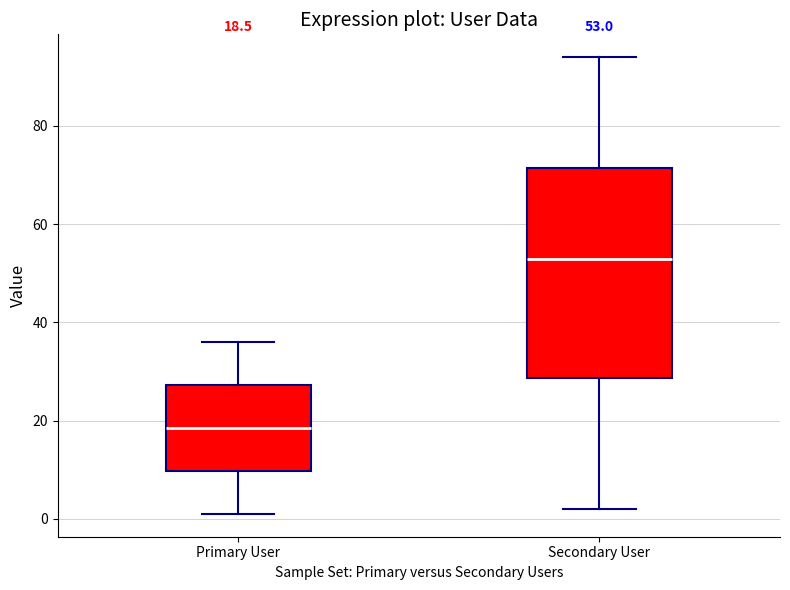

Which box's median line is the lowest?

Primary User